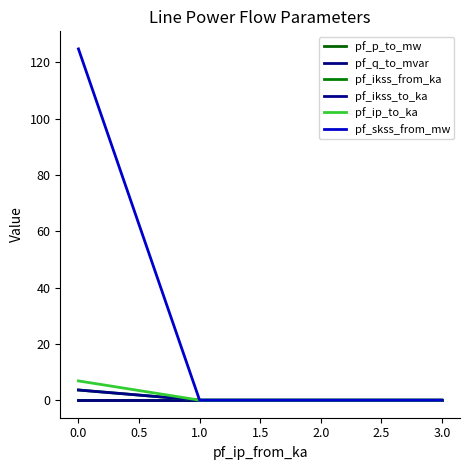

Is this an area chart (filled region under the line)?

No